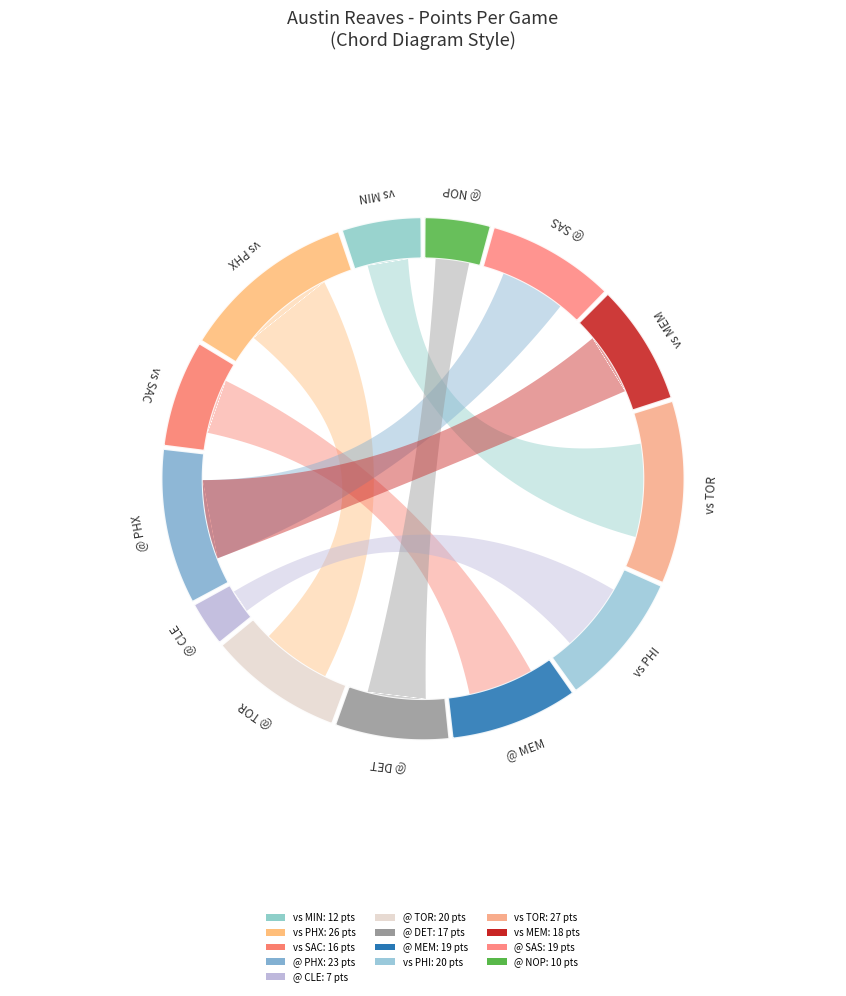

To the nearest percent, what is the average slice percentage?

8%